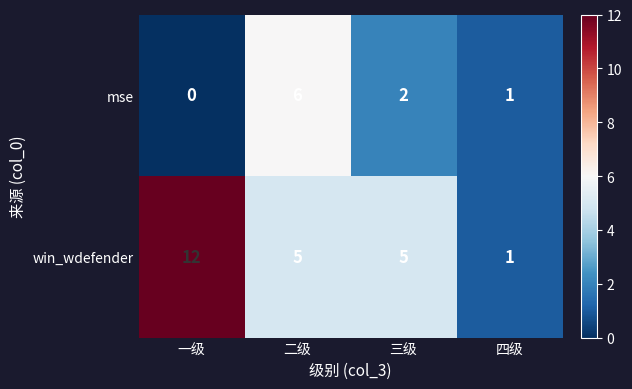

How many categories are shown in the chart?

4